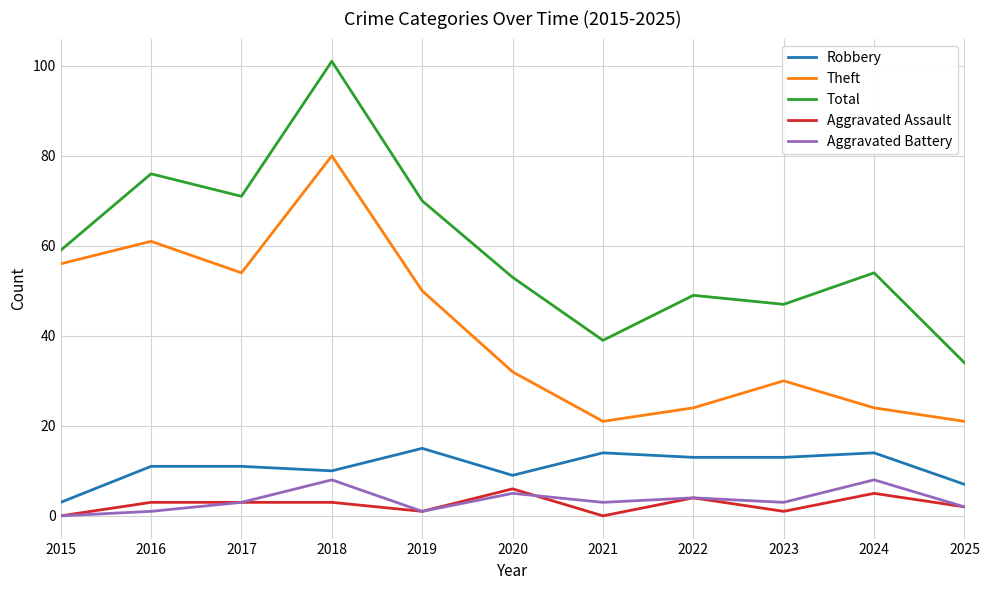

Reading left to right, transcribe all the data shown in this chart.

Robbery: 2015=3	2016=11	2017=11	2018=10	2019=15	2020=9	2021=14	2022=13	2023=13	2024=14	2025=7
Theft: 2015=56	2016=61	2017=54	2018=80	2019=50	2020=32	2021=21	2022=24	2023=30	2024=24	2025=21
Total: 2015=59	2016=76	2017=71	2018=101	2019=70	2020=53	2021=39	2022=49	2023=47	2024=54	2025=34
Aggravated Assault: 2015=0	2016=3	2017=3	2018=3	2019=1	2020=6	2021=0	2022=4	2023=1	2024=5	2025=2
Aggravated Battery: 2015=0	2016=1	2017=3	2018=8	2019=1	2020=5	2021=3	2022=4	2023=3	2024=8	2025=2